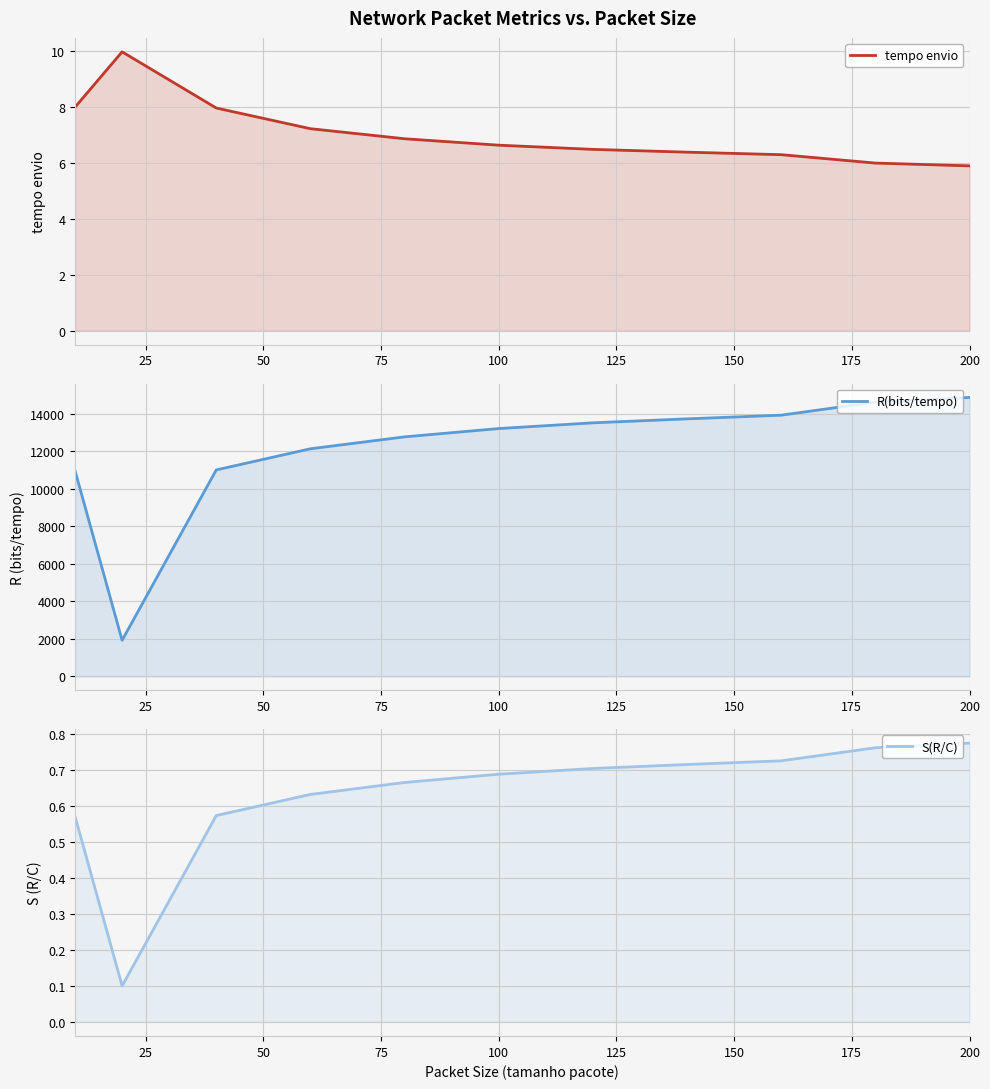

What position from the left is 100?

6